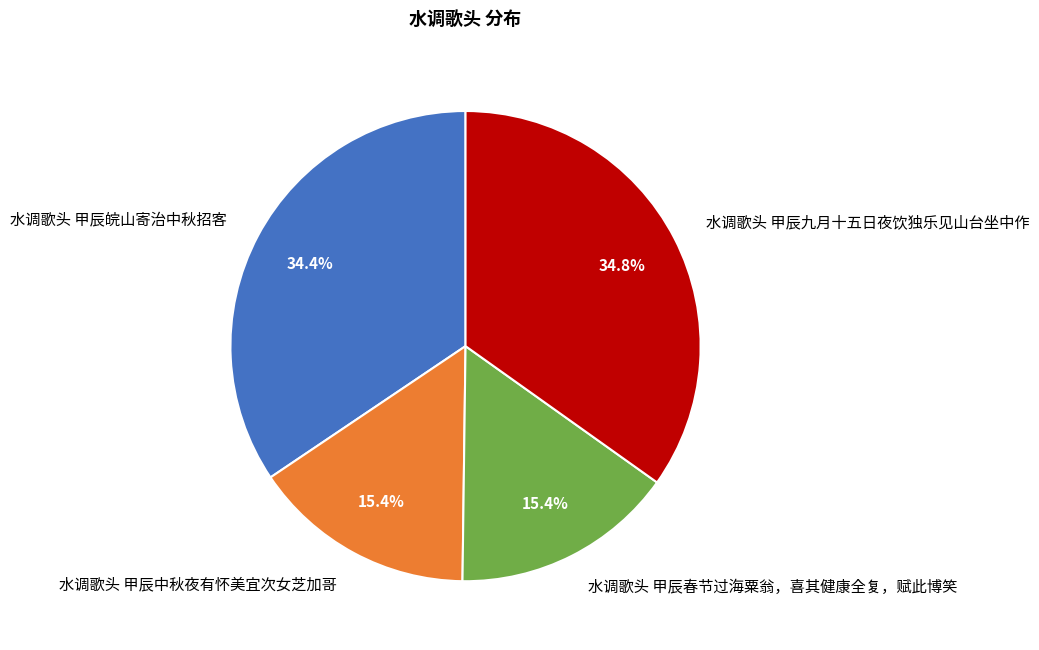

How many slices are in this pie chart?

4